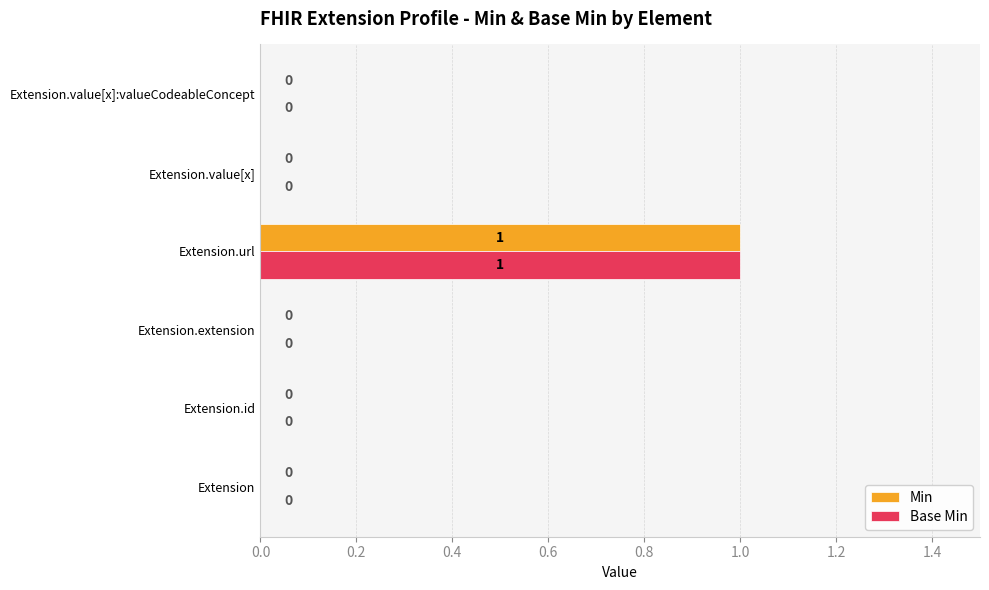

What is the maximum value for Base Min?

1